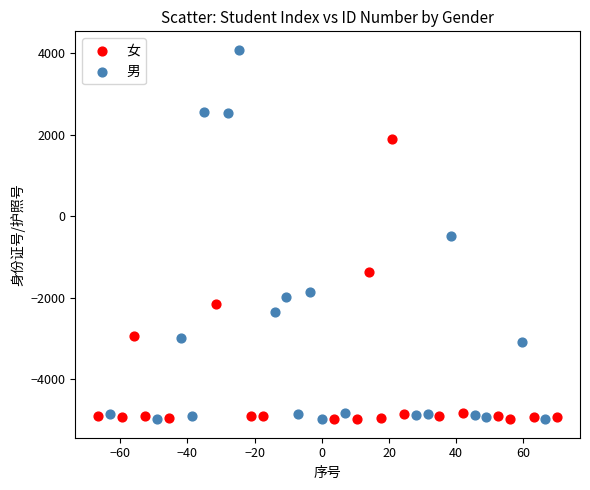

Which series has the largest Y range (max minus min)?

男